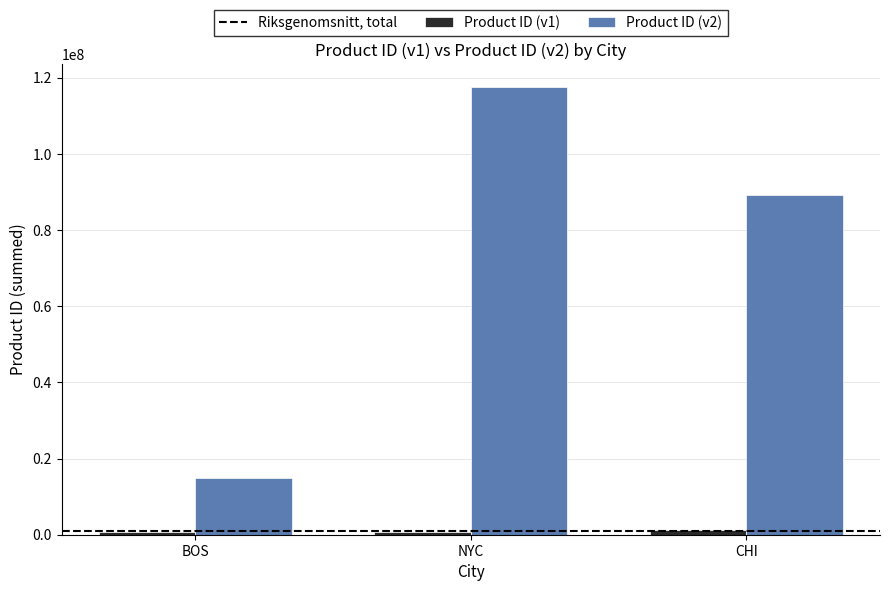

How many values in the Product ID (v1) series are below 744874?

1